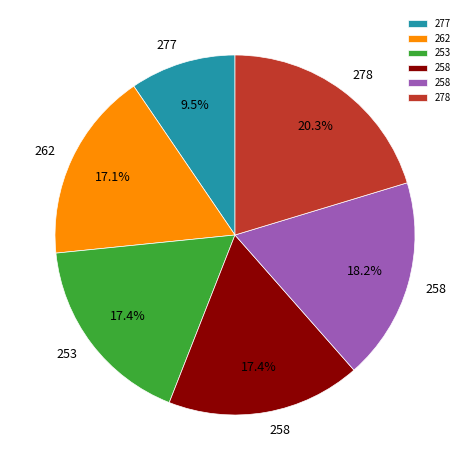

Count the number of slices in the pie.

6